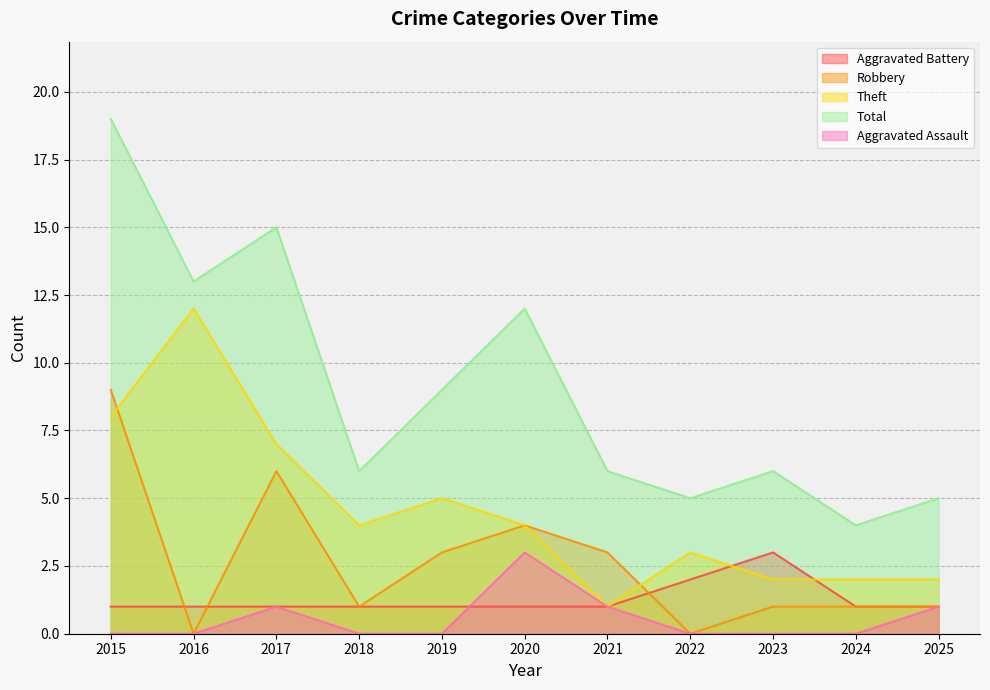

Reading left to right, extract all data points from this chart.

Aggravated Battery: 1	1	1	1	1	1	1	2	3	1	1
Robbery: 9	0	6	1	3	4	3	0	1	1	1
Theft: 8	12	7	4	5	4	1	3	2	2	2
Total: 19	13	15	6	9	12	6	5	6	4	5
Aggravated Assault: 0	0	1	0	0	3	1	0	0	0	1